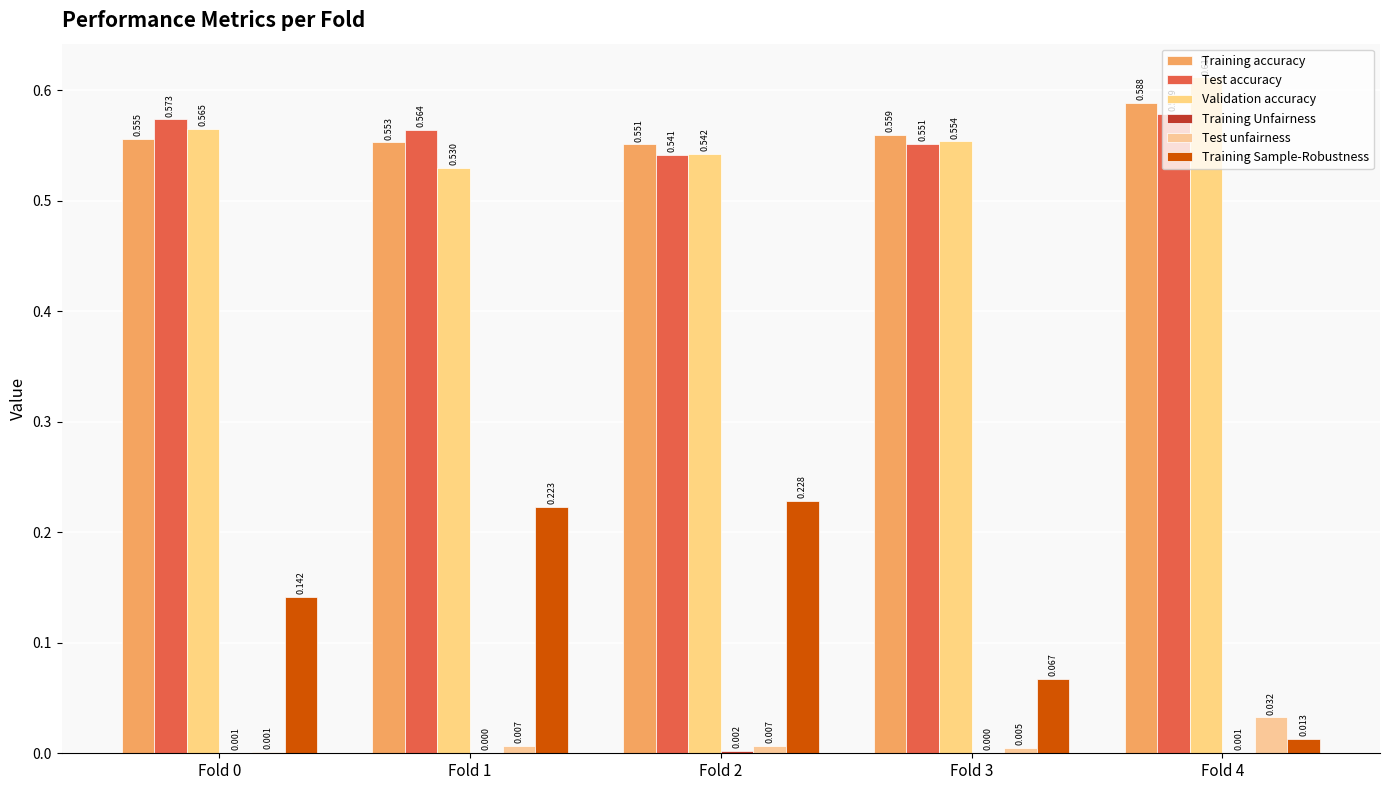

Which series has the widest spread of values?

Training Sample-Robustness